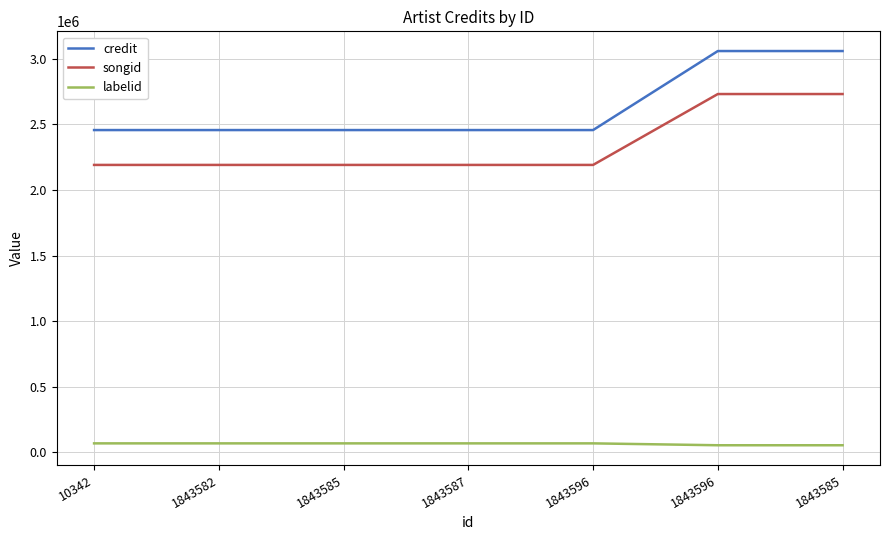

What is the lowest value of the labelid series?

52744